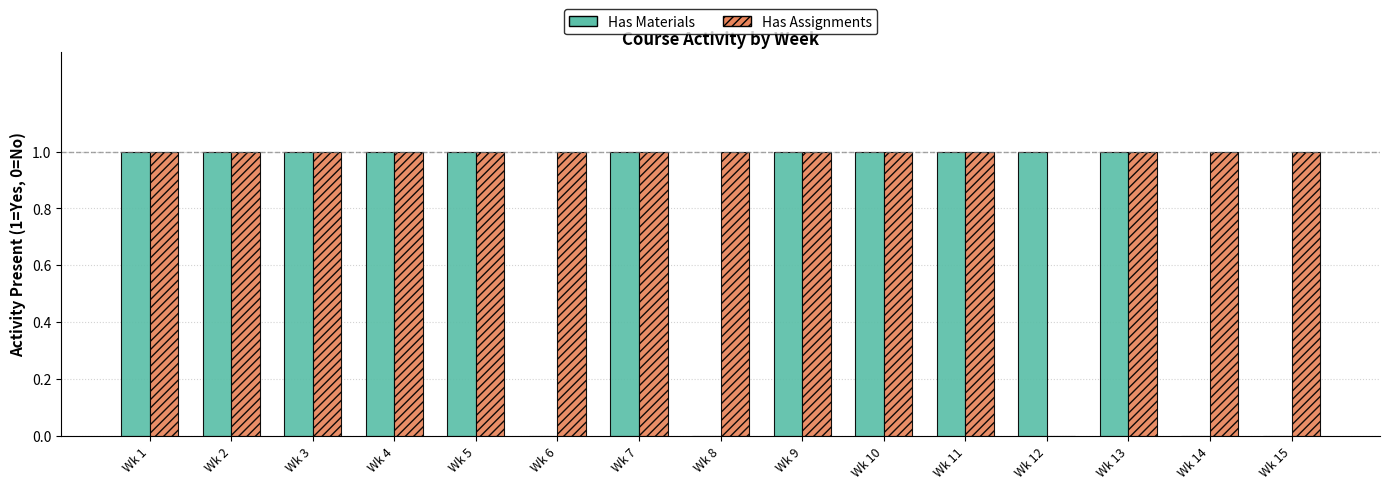

Which series has the largest total across all categories?

Has Assignments